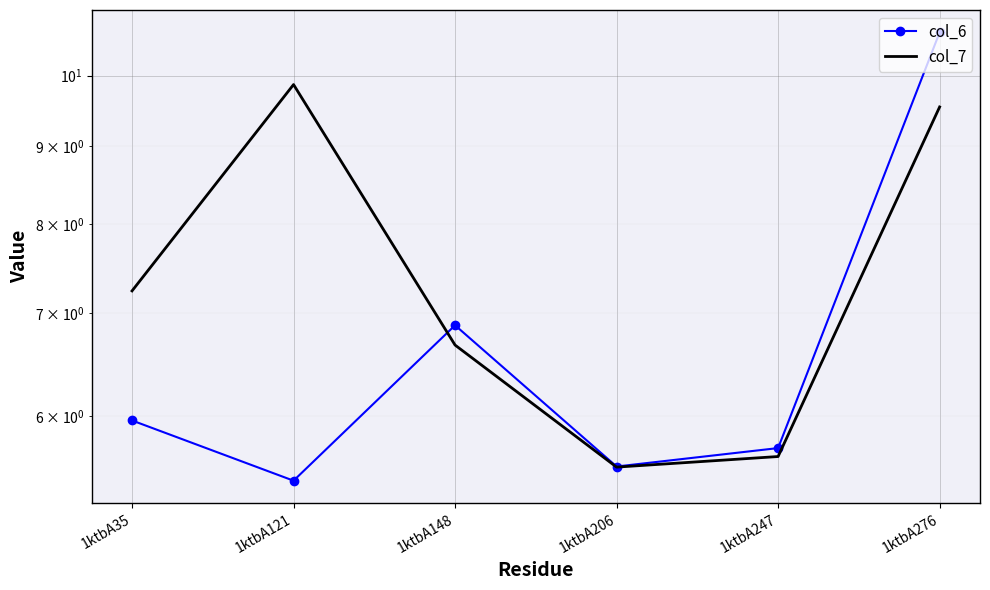

What is the difference between the highest and lowest values at 1ktbA276?

1.1